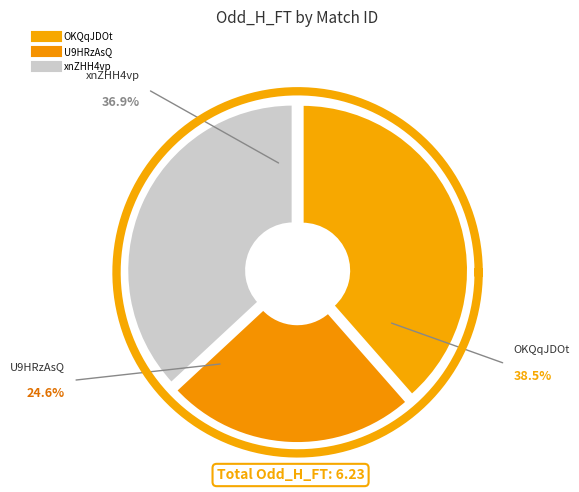

What percentage is the OKQqJDOt slice, to the nearest percent?

39%